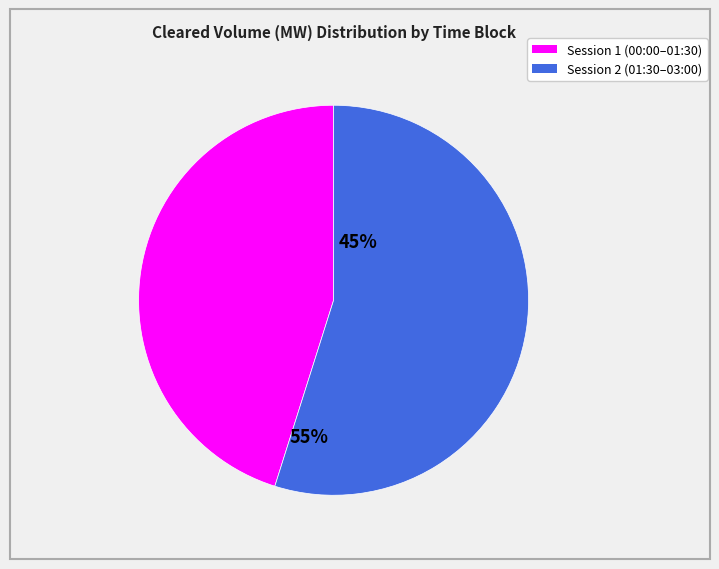

Count the number of slices in the pie.

2